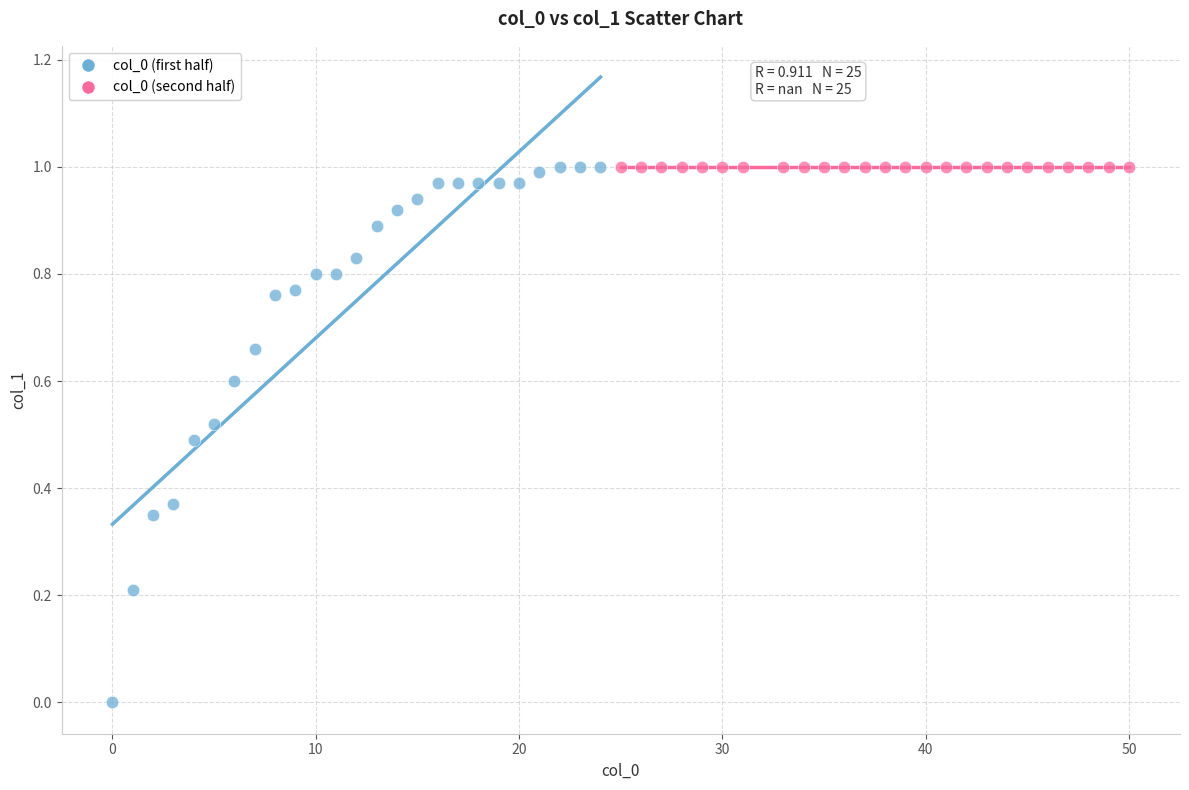

Which series contains the lowest Y value?

col_0 (first half)